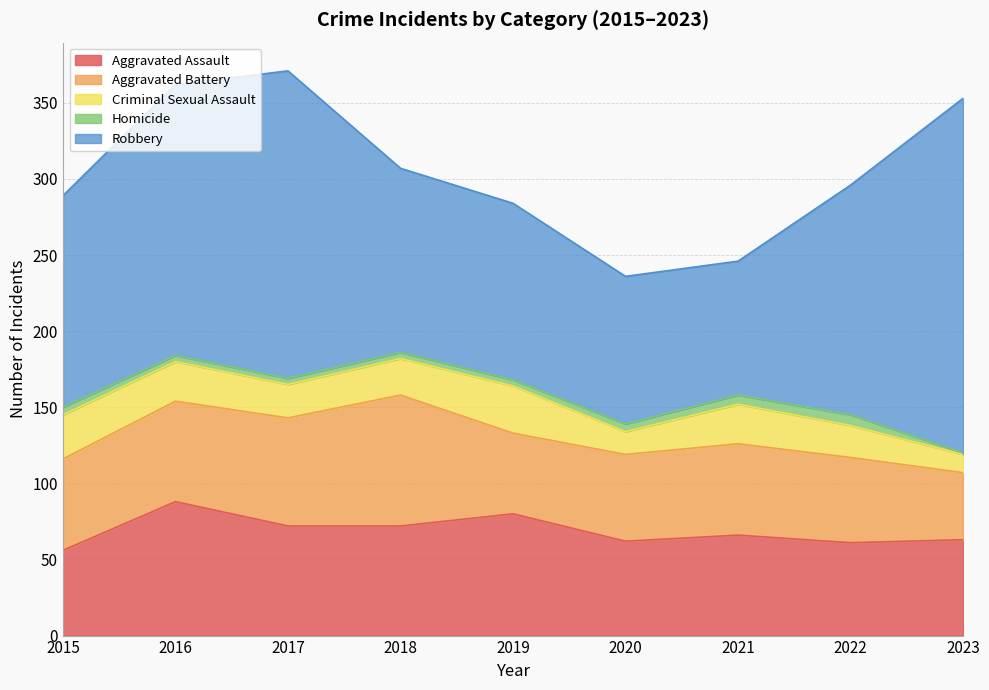

What is the greatest value displayed?

233